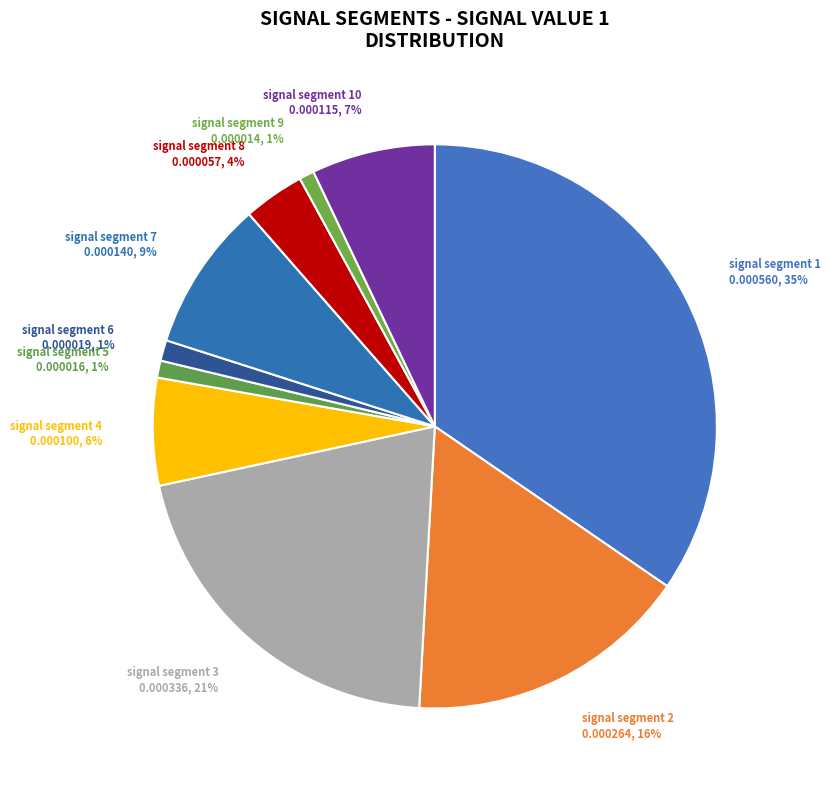

Do signal segment 10 and signal segment 6 together represent more than half of the pie?

No